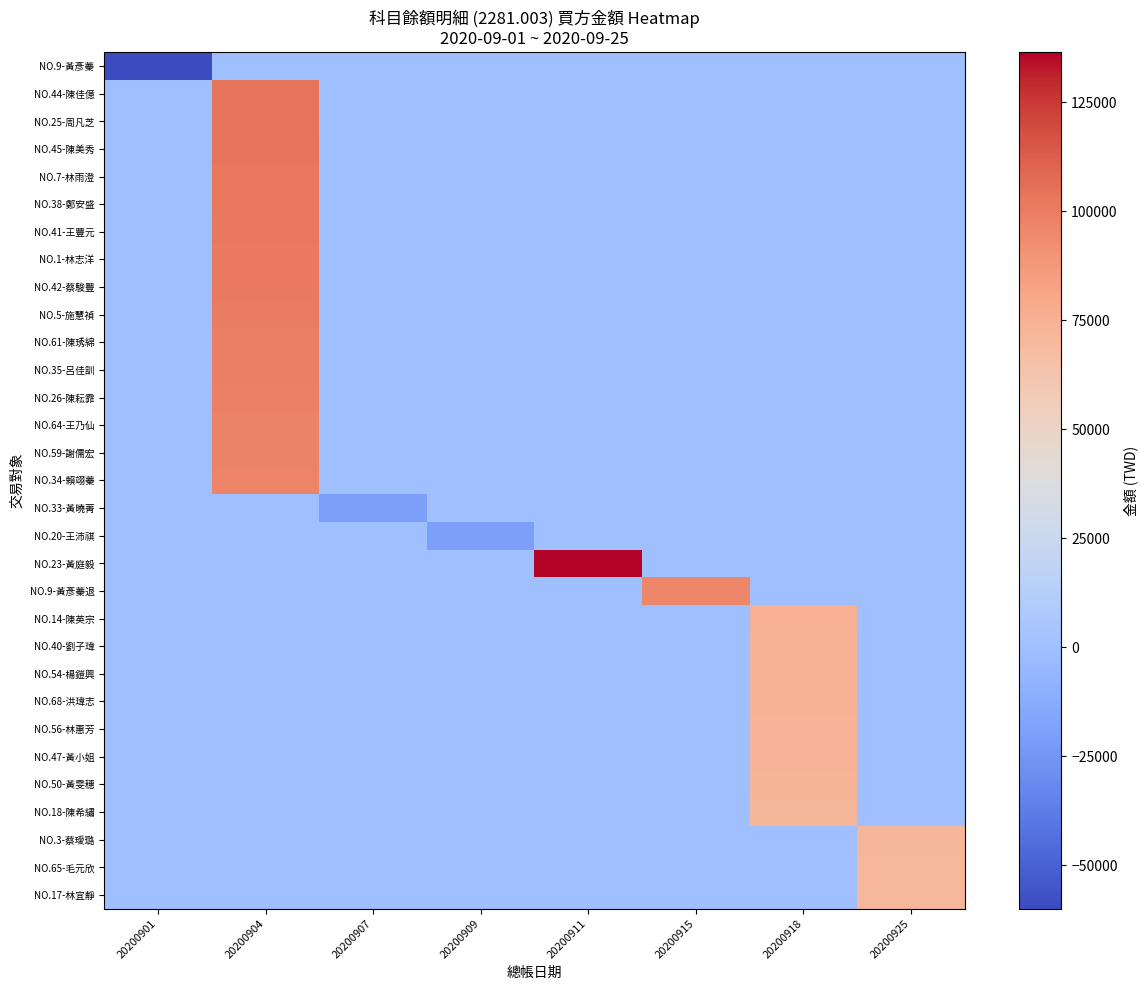

Reading right to left, list all the values displayed in this chart.

NO.9-黃彥蓁: 20200925=0	20200918=0	20200915=0	20200911=0	20200909=0	20200907=0	20200904=0	20200901=-60000
NO.44-陳佳億: 20200925=0	20200918=0	20200915=0	20200911=0	20200909=0	20200907=0	20200904=104000	20200901=0
NO.25-周凡芝: 20200925=0	20200918=0	20200915=0	20200911=0	20200909=0	20200907=0	20200904=103500	20200901=0
NO.45-陳美秀: 20200925=0	20200918=0	20200915=0	20200911=0	20200909=0	20200907=0	20200904=103000	20200901=0
NO.7-林雨澄: 20200925=0	20200918=0	20200915=0	20200911=0	20200909=0	20200907=0	20200904=102500	20200901=0
NO.38-鄭安盛: 20200925=0	20200918=0	20200915=0	20200911=0	20200909=0	20200907=0	20200904=102000	20200901=0
NO.41-王豐元: 20200925=0	20200918=0	20200915=0	20200911=0	20200909=0	20200907=0	20200904=101500	20200901=0
NO.1-林志洋: 20200925=0	20200918=0	20200915=0	20200911=0	20200909=0	20200907=0	20200904=101000	20200901=0
NO.42-蔡駿豐: 20200925=0	20200918=0	20200915=0	20200911=0	20200909=0	20200907=0	20200904=100500	20200901=0
NO.5-施慧禎: 20200925=0	20200918=0	20200915=0	20200911=0	20200909=0	20200907=0	20200904=100000	20200901=0
NO.61-陳琇綿: 20200925=0	20200918=0	20200915=0	20200911=0	20200909=0	20200907=0	20200904=99500	20200901=0
NO.35-呂佳訓: 20200925=0	20200918=0	20200915=0	20200911=0	20200909=0	20200907=0	20200904=99000	20200901=0
NO.26-陳耘霏: 20200925=0	20200918=0	20200915=0	20200911=0	20200909=0	20200907=0	20200904=98500	20200901=0
NO.64-王乃仙: 20200925=0	20200918=0	20200915=0	20200911=0	20200909=0	20200907=0	20200904=98000	20200901=0
NO.59-謝儒宏: 20200925=0	20200918=0	20200915=0	20200911=0	20200909=0	20200907=0	20200904=97500	20200901=0
NO.34-賴翊蓁: 20200925=0	20200918=0	20200915=0	20200911=0	20200909=0	20200907=0	20200904=97000	20200901=0
NO.33-黃曉菁: 20200925=0	20200918=0	20200915=0	20200911=0	20200909=0	20200907=-20000	20200904=0	20200901=0
NO.20-王沛祺: 20200925=0	20200918=0	20200915=0	20200911=0	20200909=-20000	20200907=0	20200904=0	20200901=0
NO.23-黃庭毅: 20200925=0	20200918=0	20200915=0	20200911=136500	20200909=0	20200907=0	20200904=0	20200901=0
NO.9-黃彥蓁退: 20200925=0	20200918=0	20200915=96000	20200911=0	20200909=0	20200907=0	20200904=0	20200901=0
NO.14-陳英宗: 20200925=0	20200918=75500	20200915=0	20200911=0	20200909=0	20200907=0	20200904=0	20200901=0
NO.40-劉子瑋: 20200925=0	20200918=75000	20200915=0	20200911=0	20200909=0	20200907=0	20200904=0	20200901=0
NO.54-楊鎧興: 20200925=0	20200918=74500	20200915=0	20200911=0	20200909=0	20200907=0	20200904=0	20200901=0
NO.68-洪瑋志: 20200925=0	20200918=74000	20200915=0	20200911=0	20200909=0	20200907=0	20200904=0	20200901=0
NO.56-林惠芳: 20200925=0	20200918=73500	20200915=0	20200911=0	20200909=0	20200907=0	20200904=0	20200901=0
NO.47-黃小姐: 20200925=0	20200918=73000	20200915=0	20200911=0	20200909=0	20200907=0	20200904=0	20200901=0
NO.50-黃雯穗: 20200925=0	20200918=72500	20200915=0	20200911=0	20200909=0	20200907=0	20200904=0	20200901=0
NO.18-陳希繡: 20200925=0	20200918=72000	20200915=0	20200911=0	20200909=0	20200907=0	20200904=0	20200901=0
NO.3-蔡璦璐: 20200925=71500	20200918=0	20200915=0	20200911=0	20200909=0	20200907=0	20200904=0	20200901=0
NO.65-毛元欣: 20200925=71000	20200918=0	20200915=0	20200911=0	20200909=0	20200907=0	20200904=0	20200901=0
NO.17-林宜靜: 20200925=70500	20200918=0	20200915=0	20200911=0	20200909=0	20200907=0	20200904=0	20200901=0